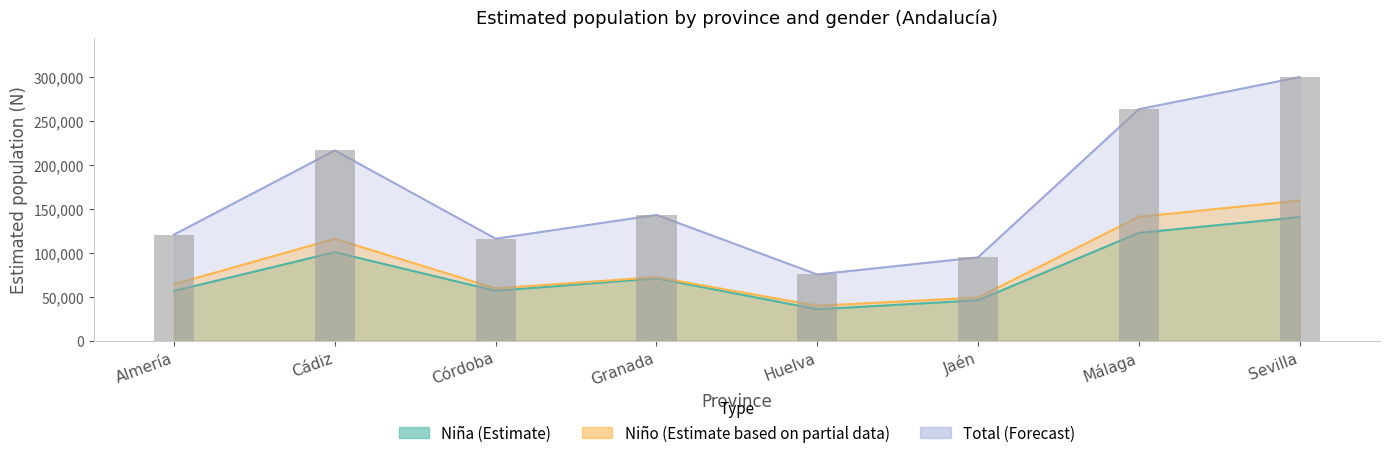

The value of Niña N (estimada) at Cádiz is 100550. True or false?

True